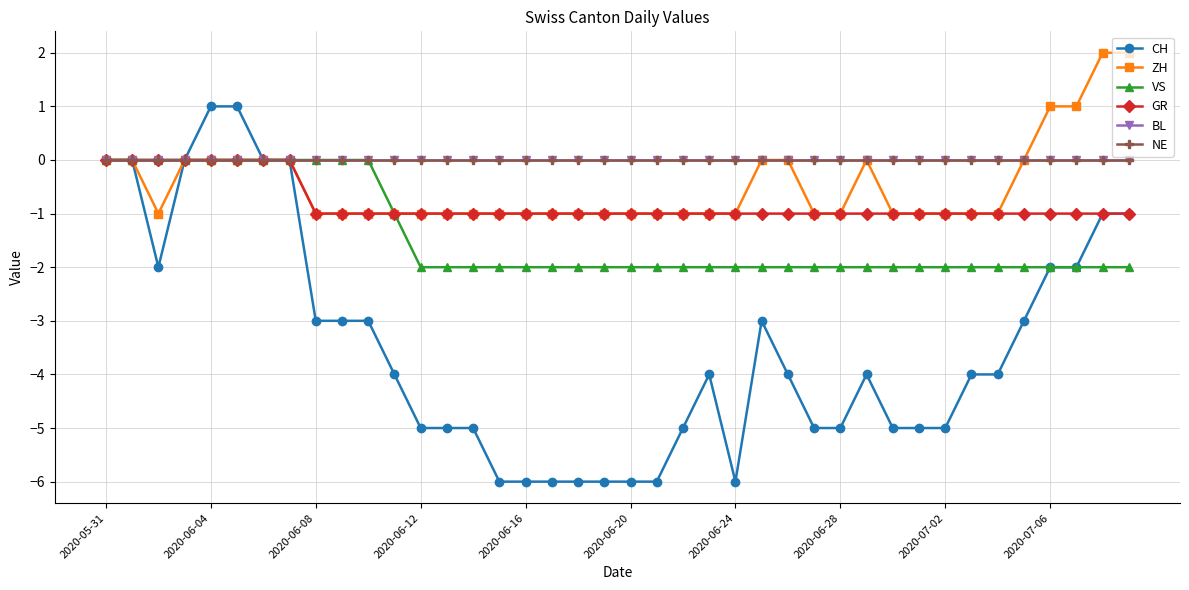

Does the chart have visible grid lines?

Yes